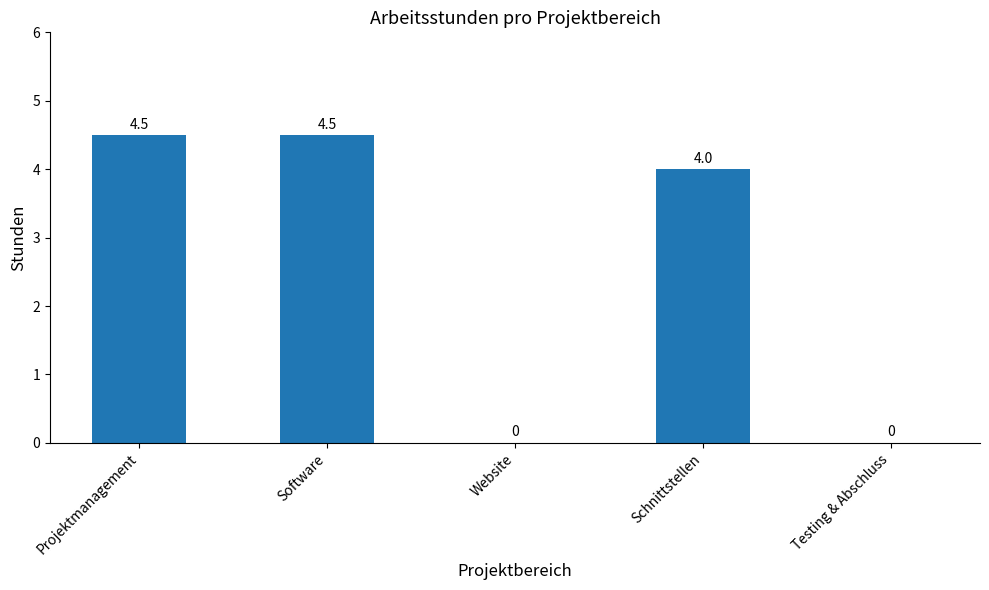

What is the change in value from Software to Schnittstellen?

-0.5